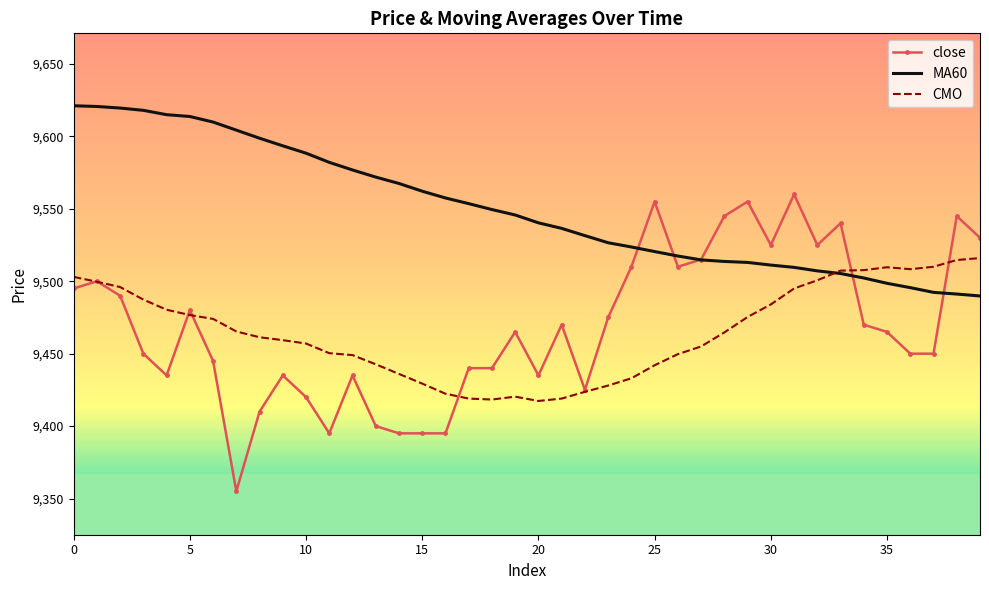

Which series has the largest total across all categories?

MA60